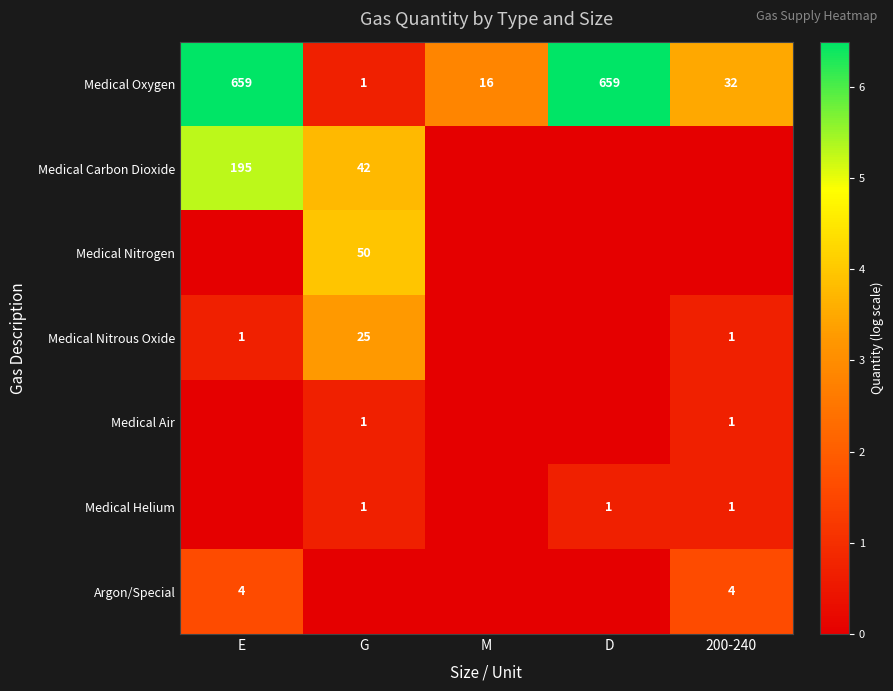

What is the sum of the Medical Carbon Dioxide values at E and G?

237